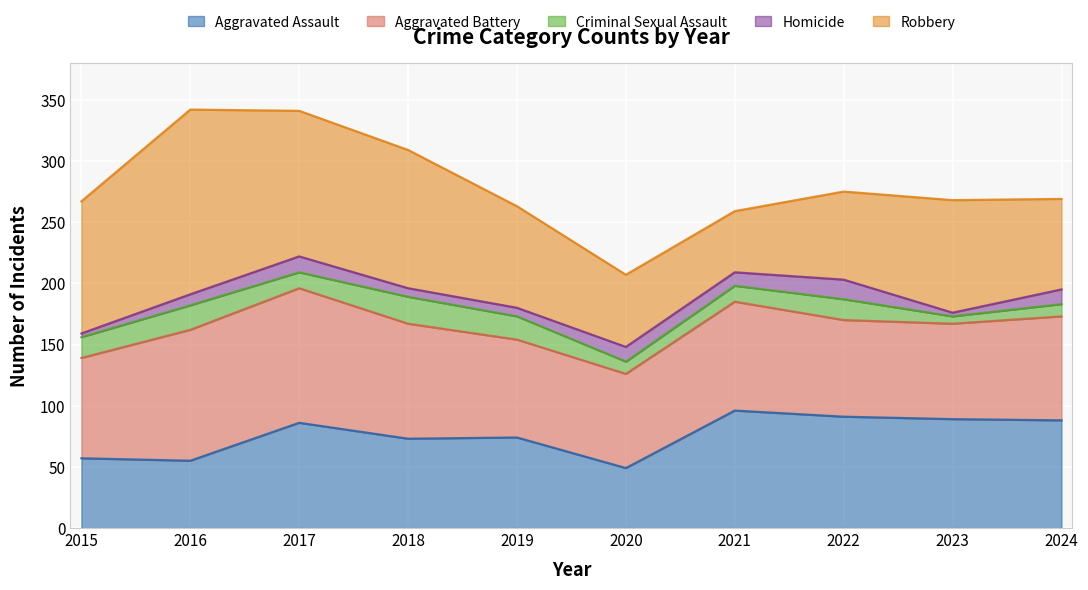

What is the value of the Robbery point at the 10th from the left?

74